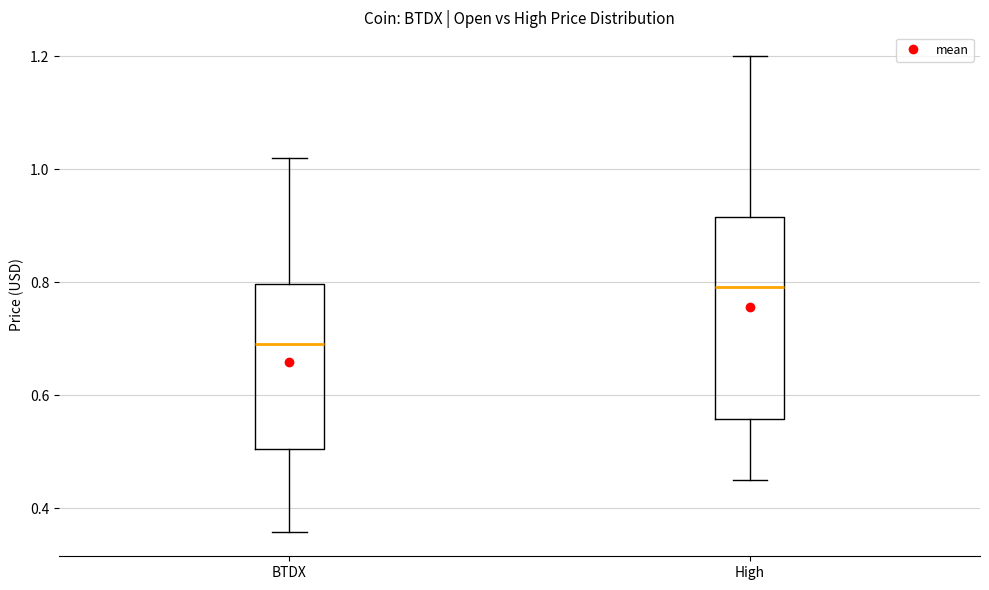

Which box's median line is the highest?

High